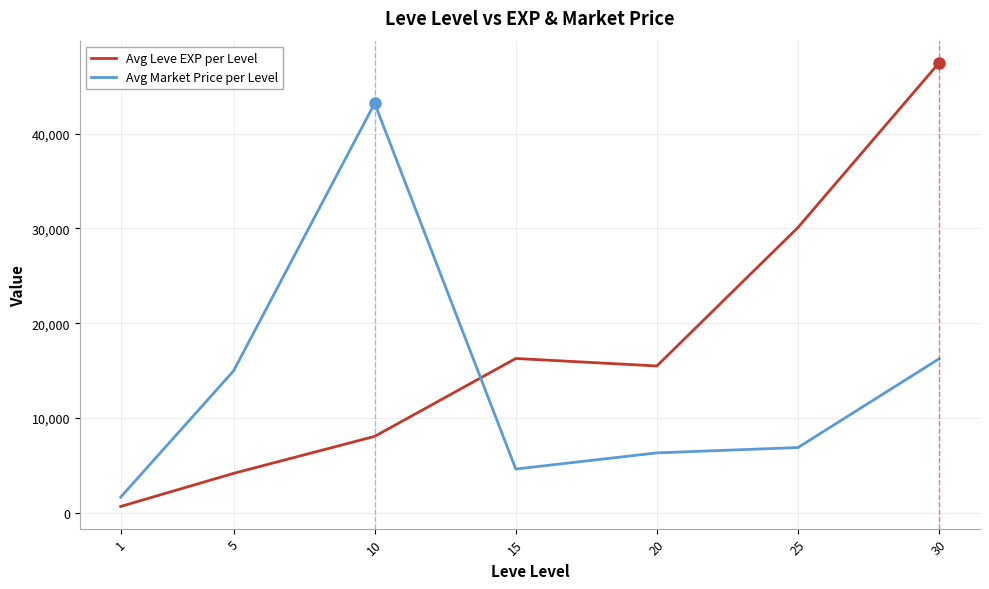

At which category does Avg Leve EXP per Level reach its first local valley?

20